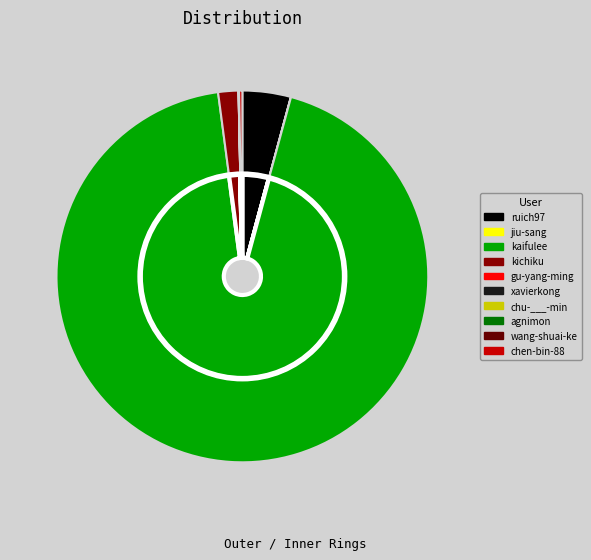

To the nearest percent, what is the difference between the ruich97 and kaifulee slice percentages?

89%